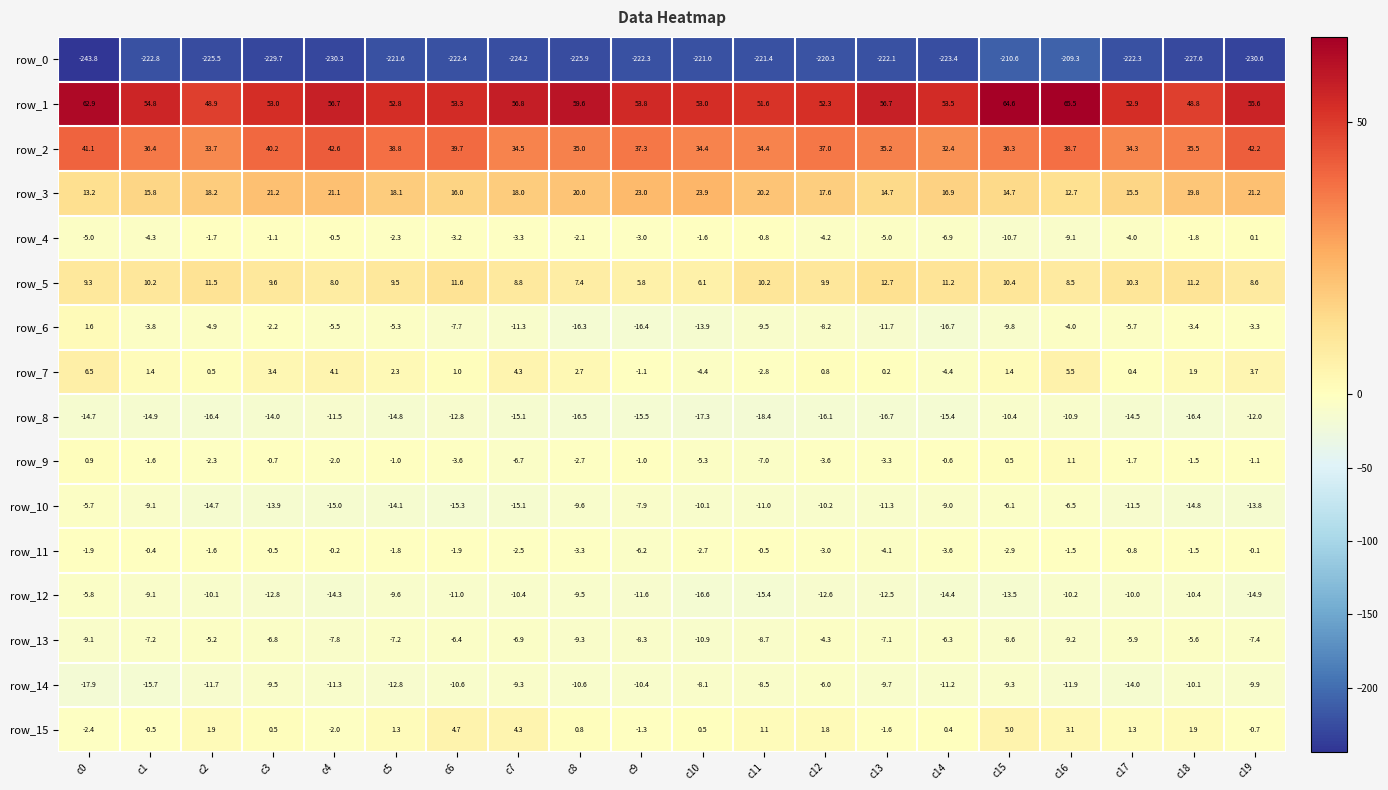

What is the sum of all row_4 values?

-70.5